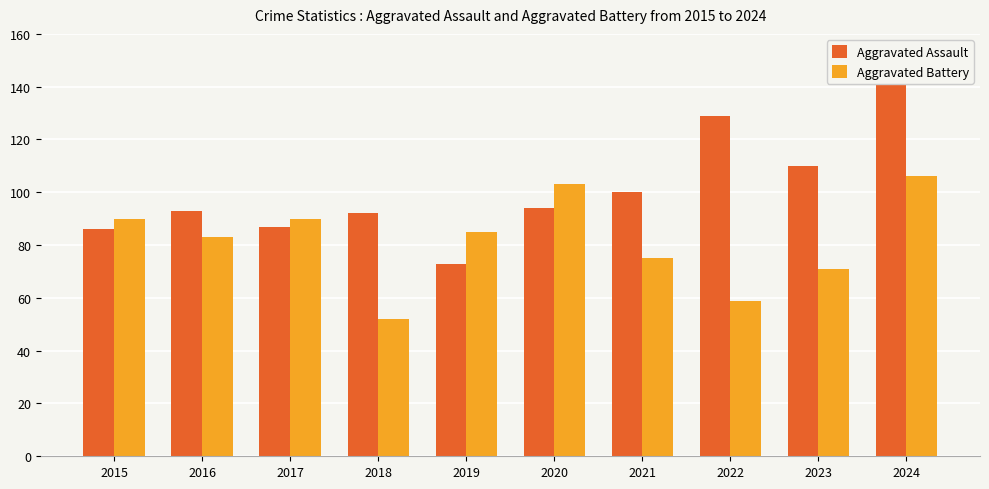

What is the average value of the Aggravated Battery series?

81